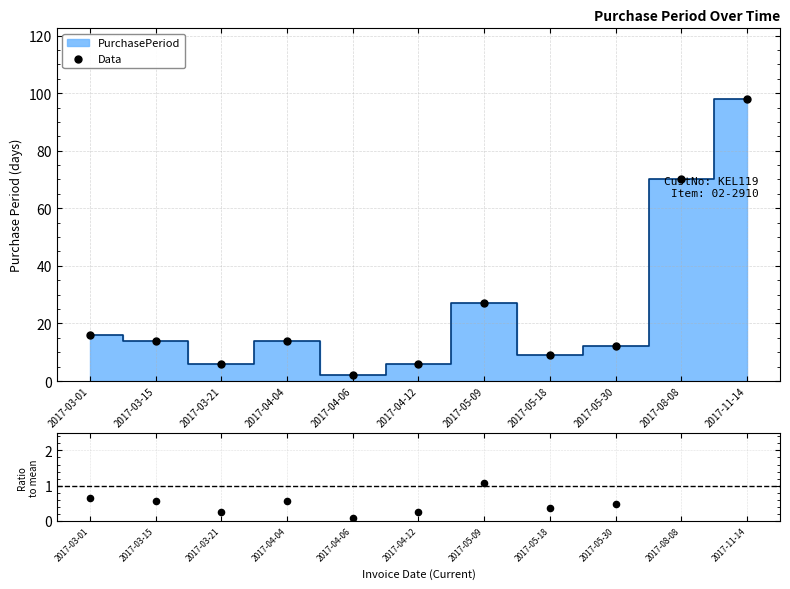

What is the ratio of the value at 2017-03-21 to the value at 2017-05-09?

0.2